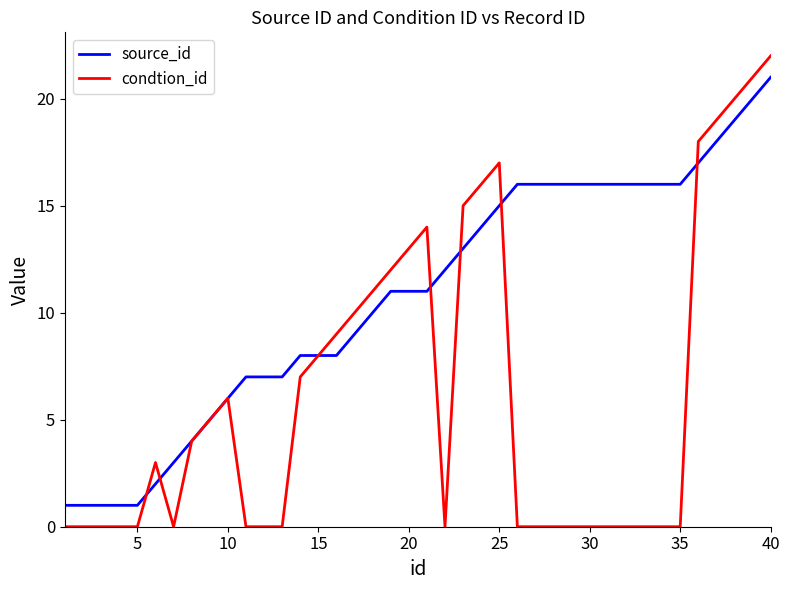

Which series has the widest spread of values?

condtion_id